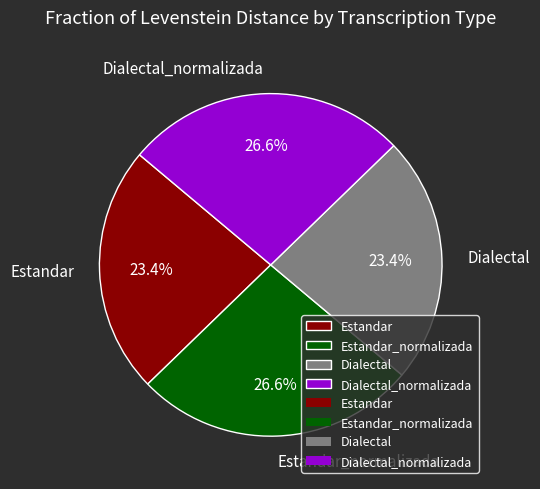

Does any single category account for the majority?

No